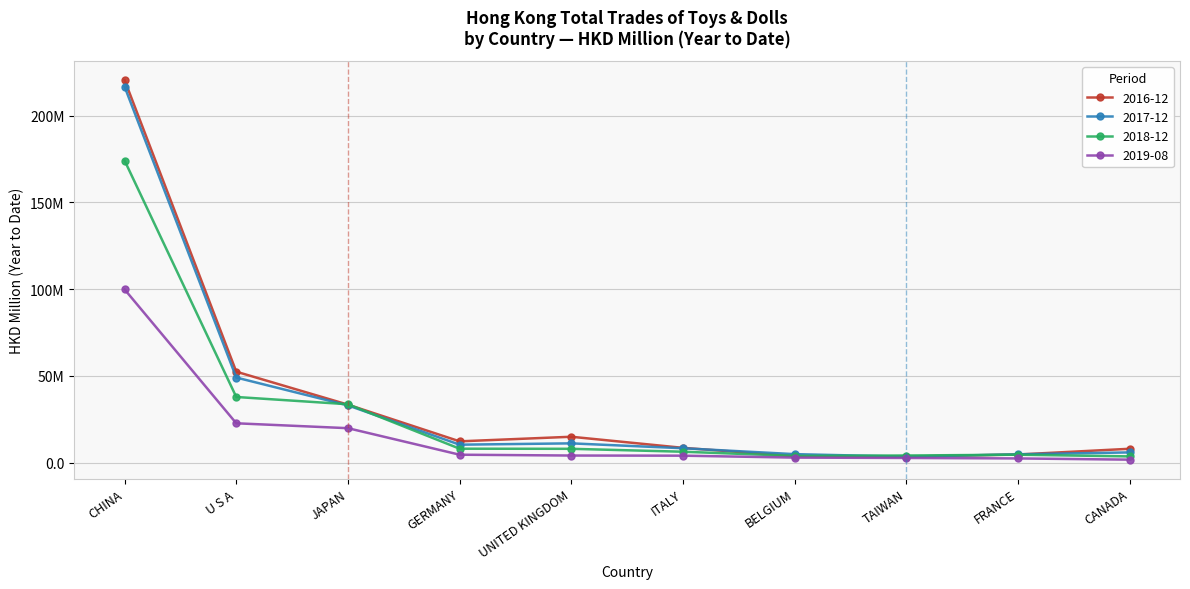

List the series in order of their peak value, lowest first.

2019-08, 2018-12, 2017-12, 2016-12